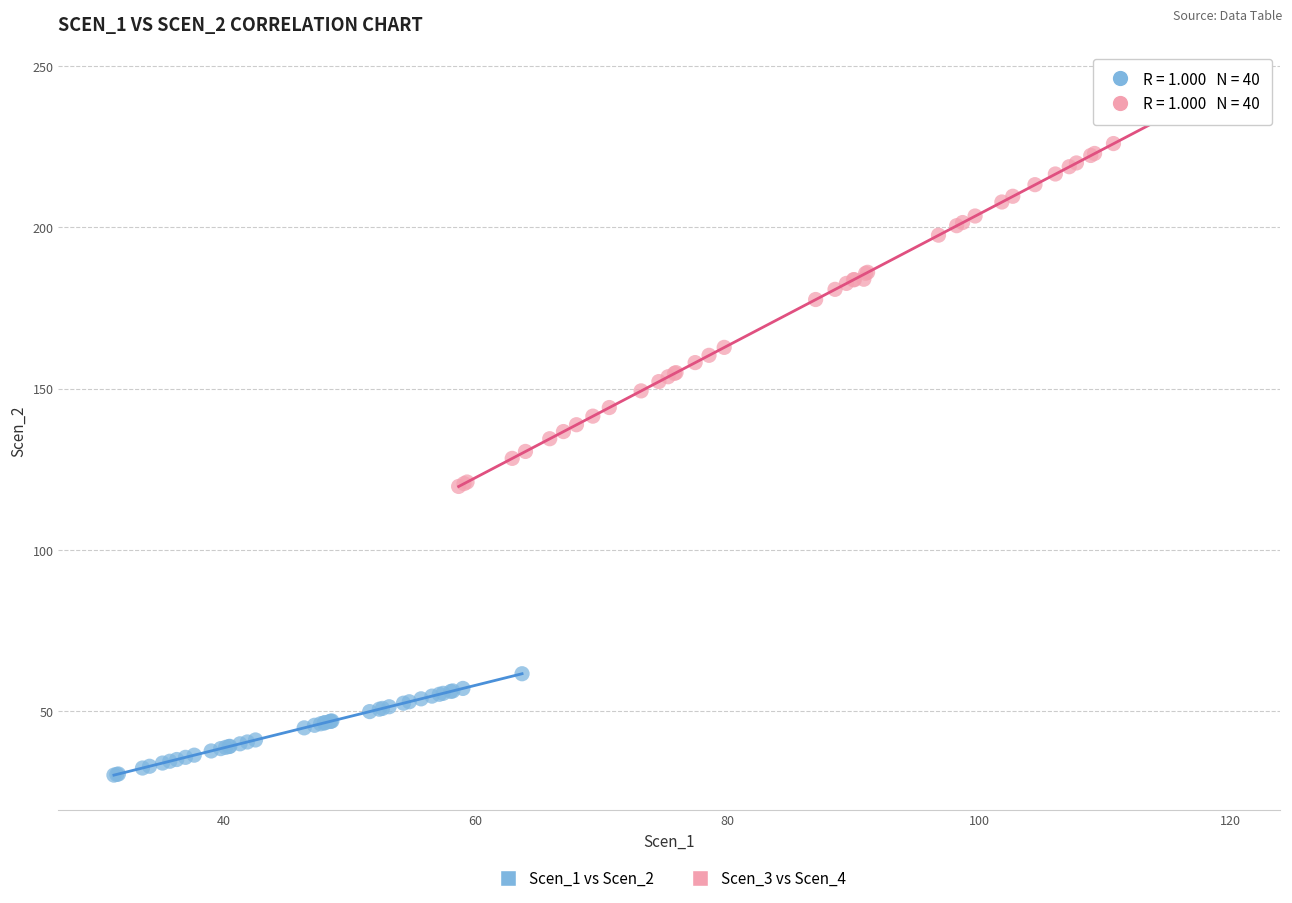

Which series has the largest Y range (max minus min)?

Scen_3 vs Scen_4